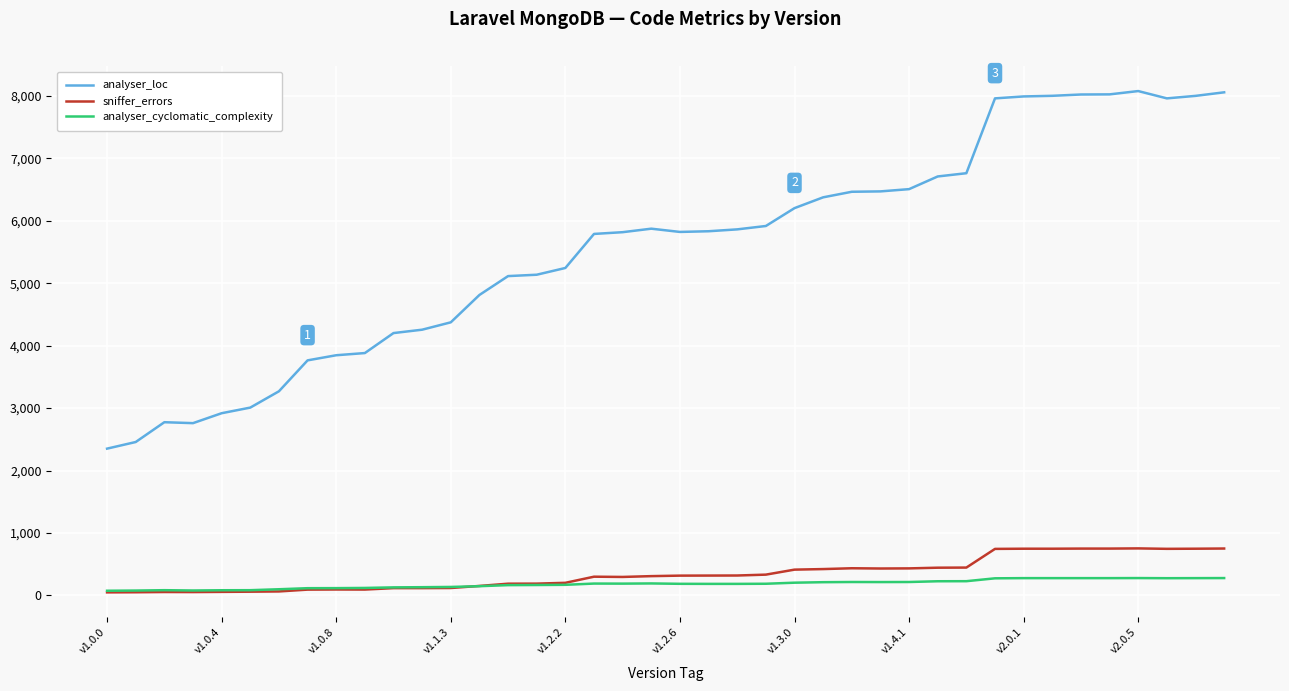

List the series in order of their peak value, highest first.

analyser_loc, sniffer_errors, analyser_cyclomatic_complexity